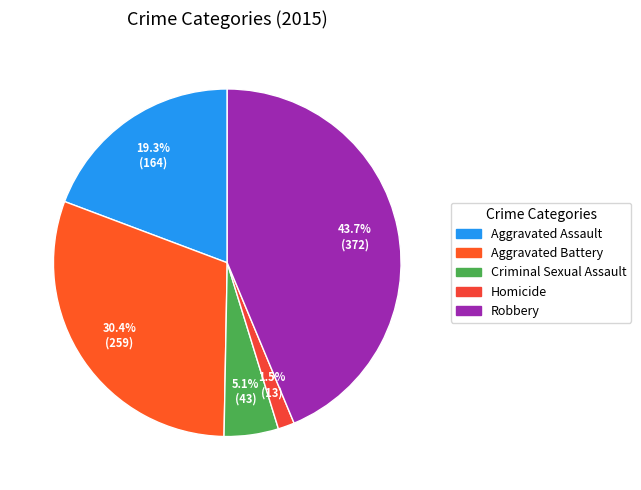

Which has a higher value, Aggravated Battery or Robbery?

Robbery